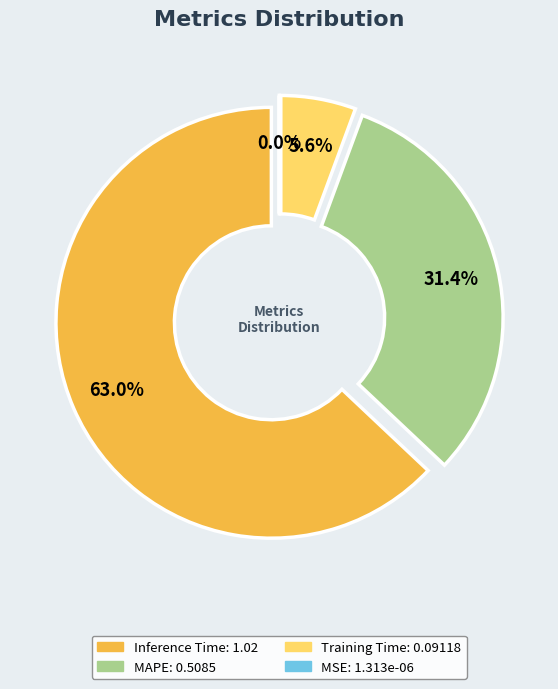

Does any single category account for the majority?

Yes